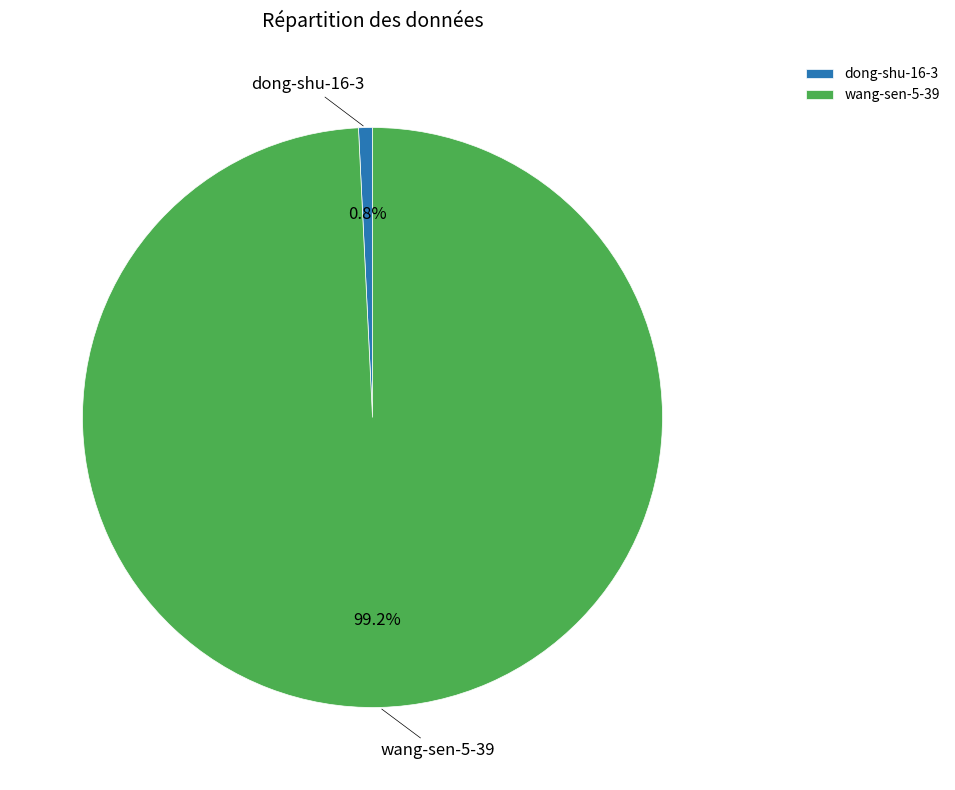

To the nearest percent, what is the combined percentage of dong-shu-16-3 and wang-sen-5-39?

100%